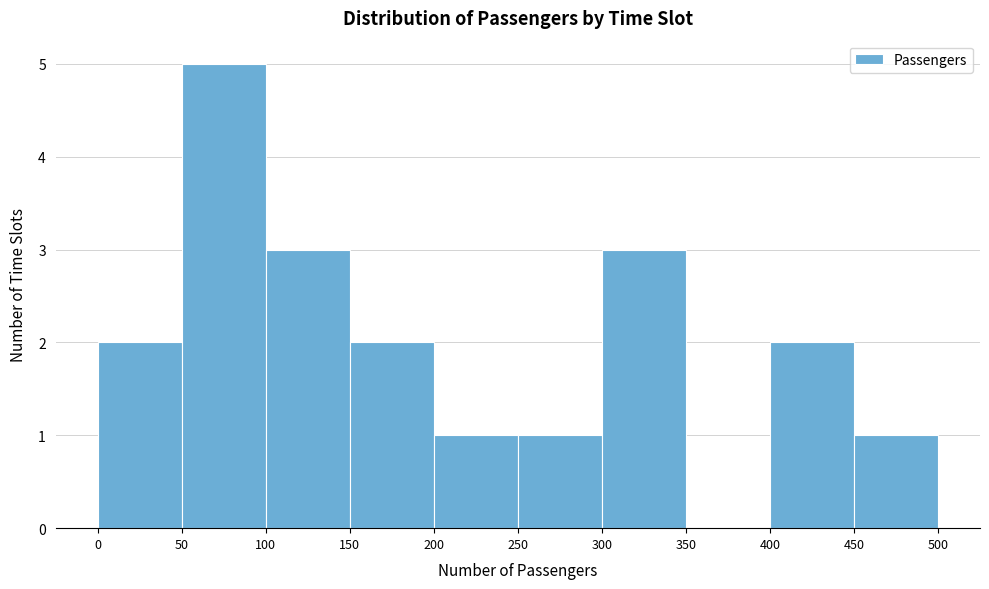

Over which range of the x-axis is the bar tallest?

50 to 100